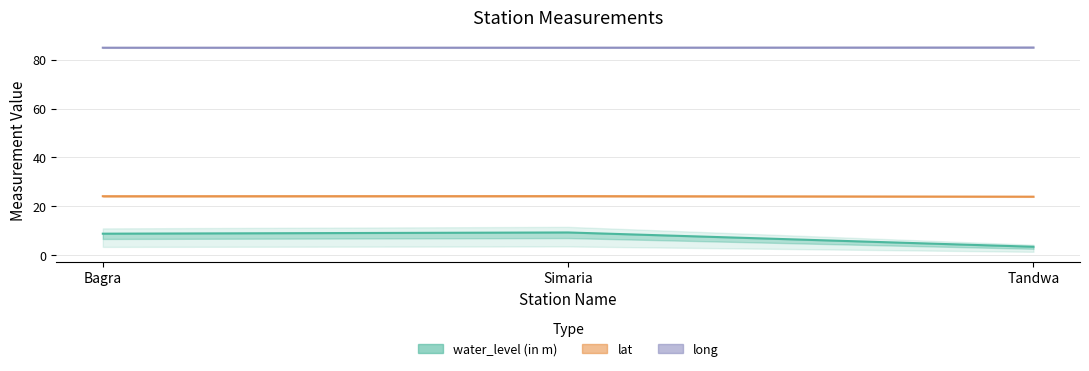

How many lines are shown in the chart?

3